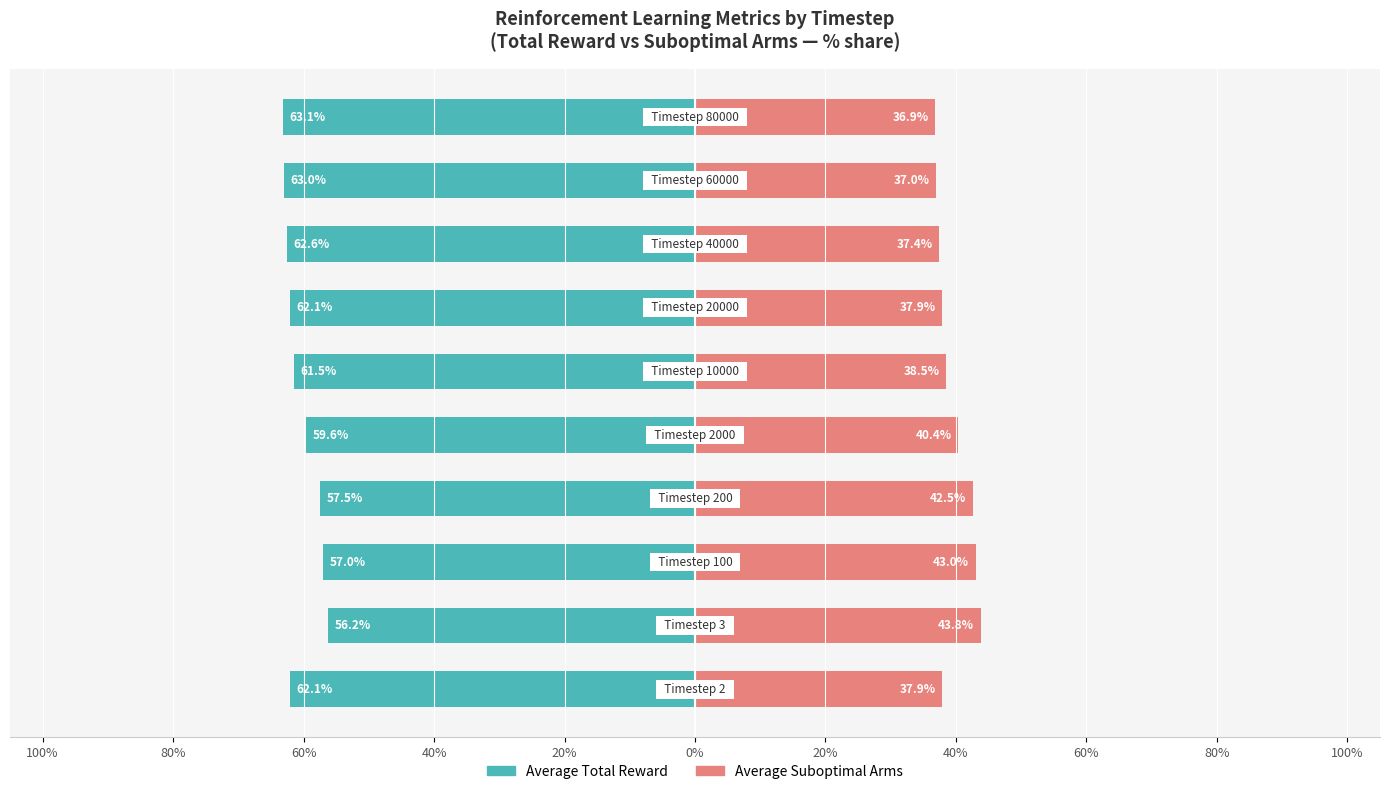

True or false: Average Total Reward has a value of -27.3 at 40%.

False